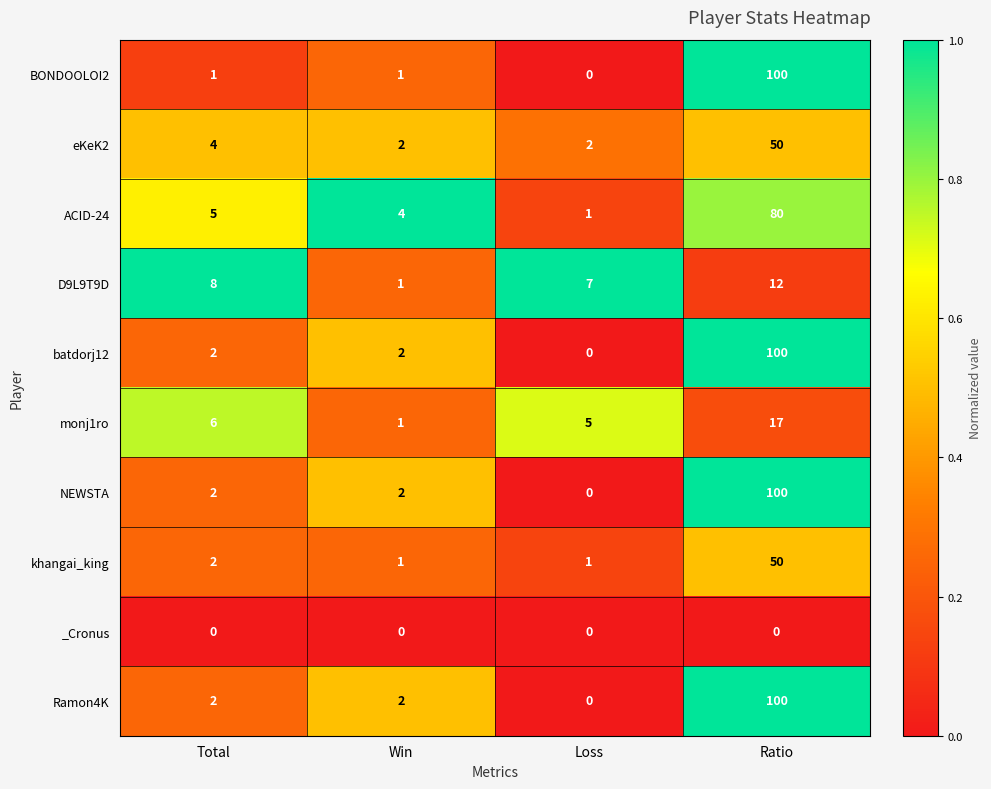

What is the total value across all series at Total?

32